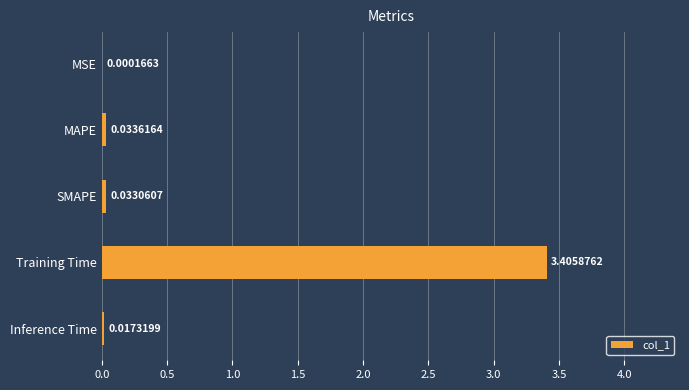

What is the sum of all values?

3.5